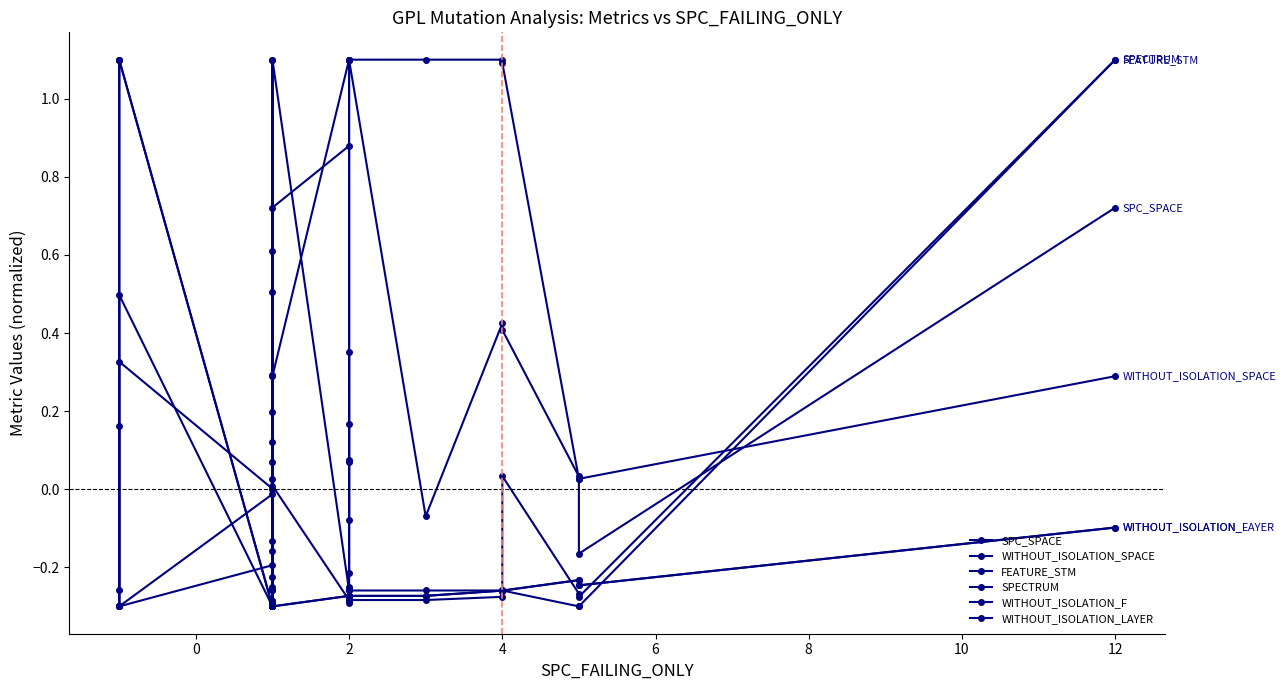

In WITHOUT_ISOLATION_F, how many points are higher than both neighbors (excluding endpoints)?

3